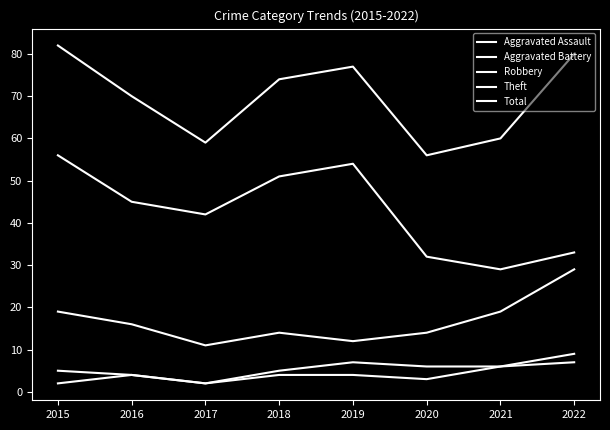

What is the maximum value shown in the chart?

82